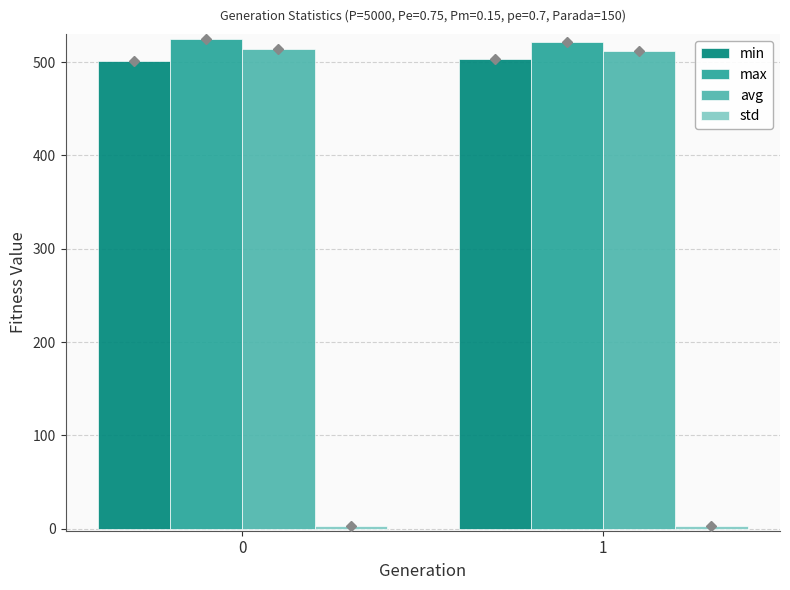

The value of avg at 0 is 514.0. True or false?

True